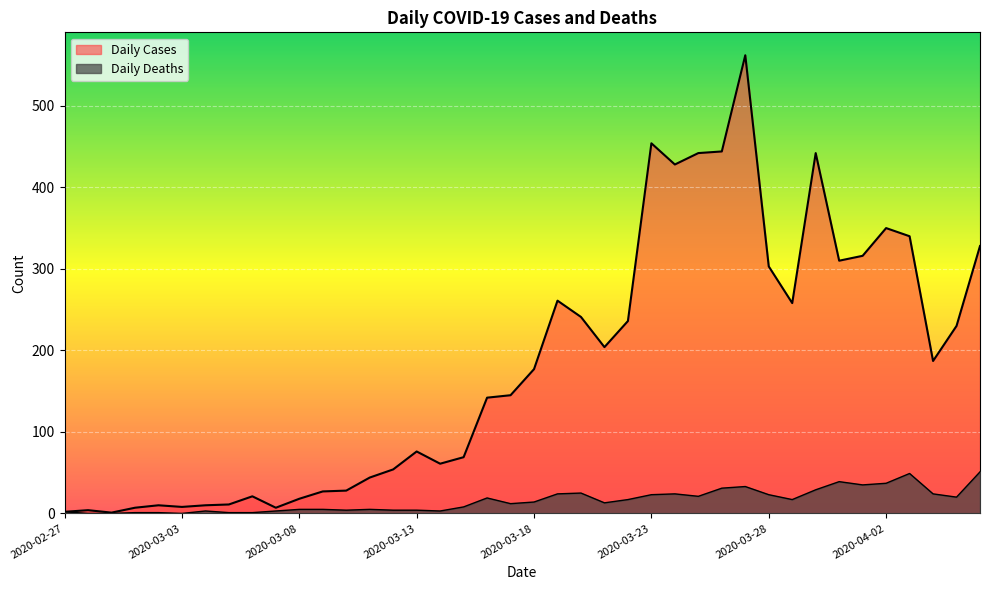

How many lines are shown in the chart?

2